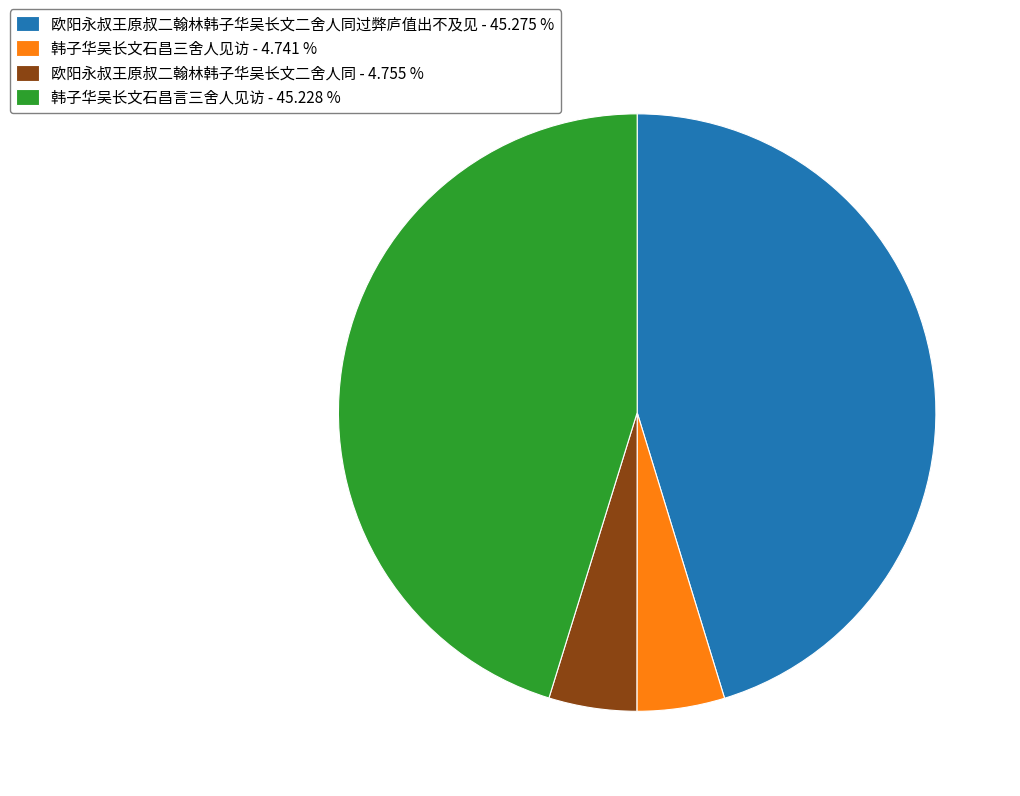

Is the sum of 韩子华吴长文石昌三舍人见访 - 4.741 % and 欧阳永叔王原叔二翰林韩子华吴长文二舍人同 - 4.755 % greater than half?

No